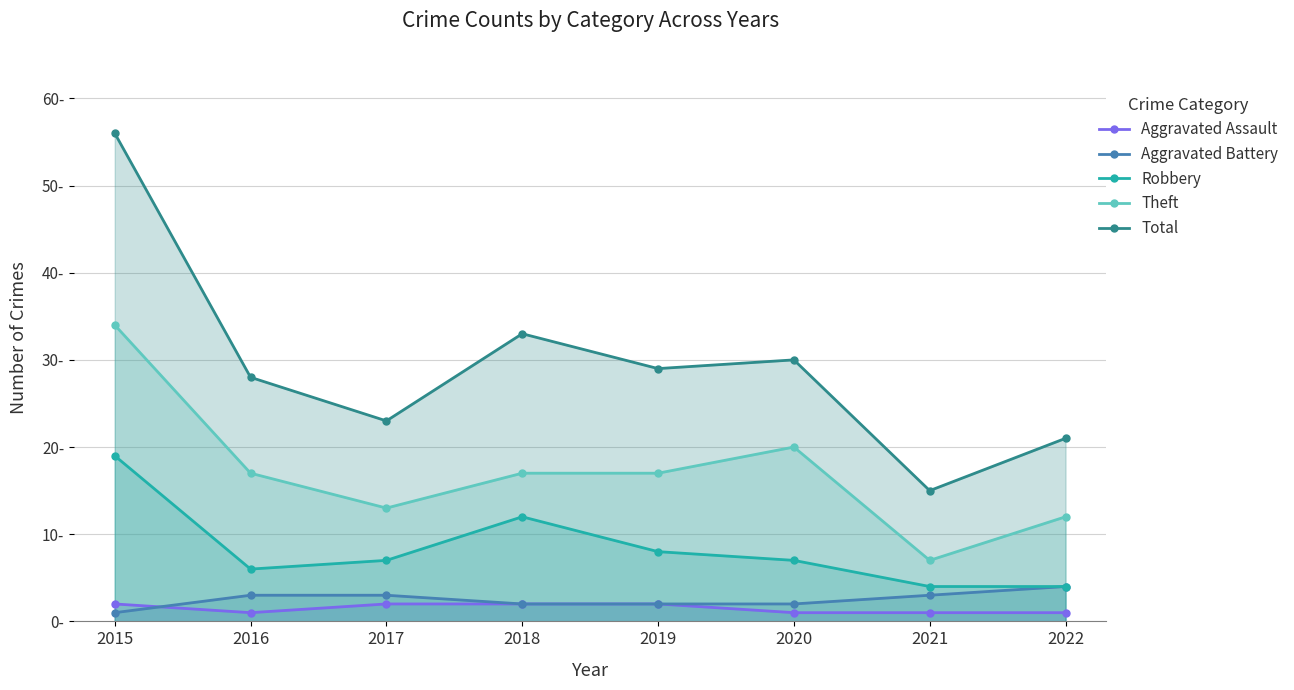

The Total series shows 23 at 2017. True or false?

True